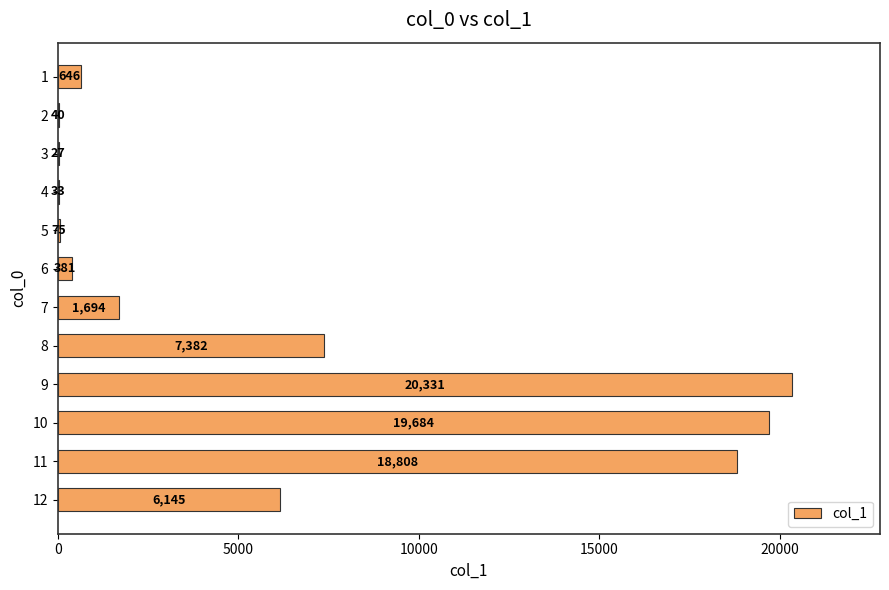

Are the bars horizontal?

Yes